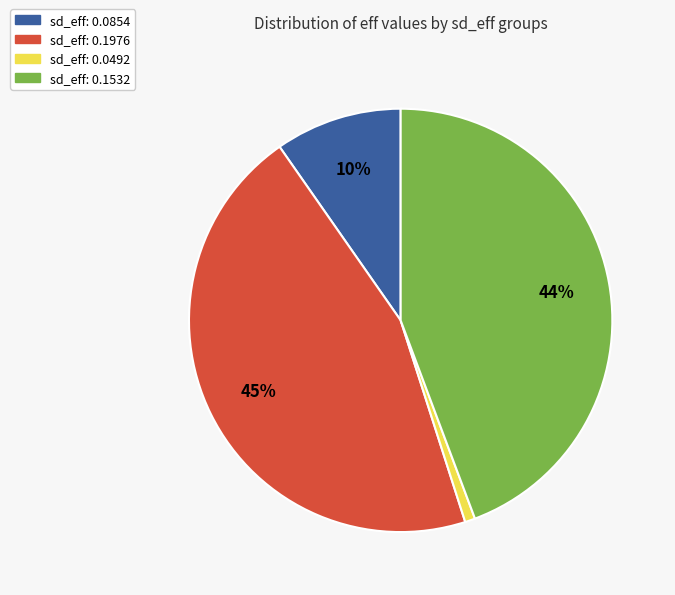

How many segments does this pie chart have?

4